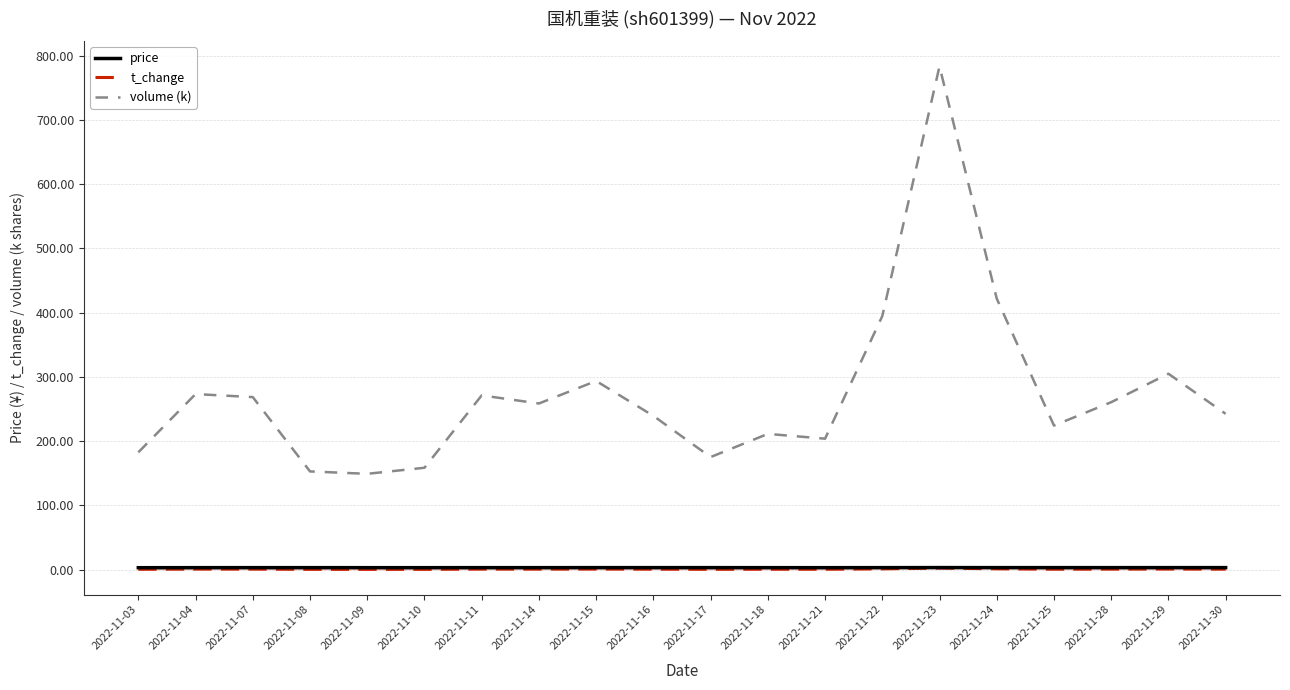

Does the chart have visible grid lines?

Yes